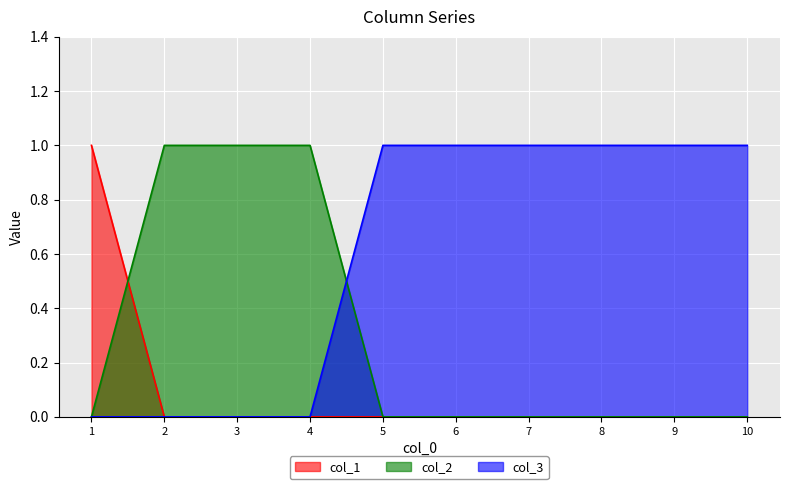

Which series has the largest range (max minus min)?

col_1